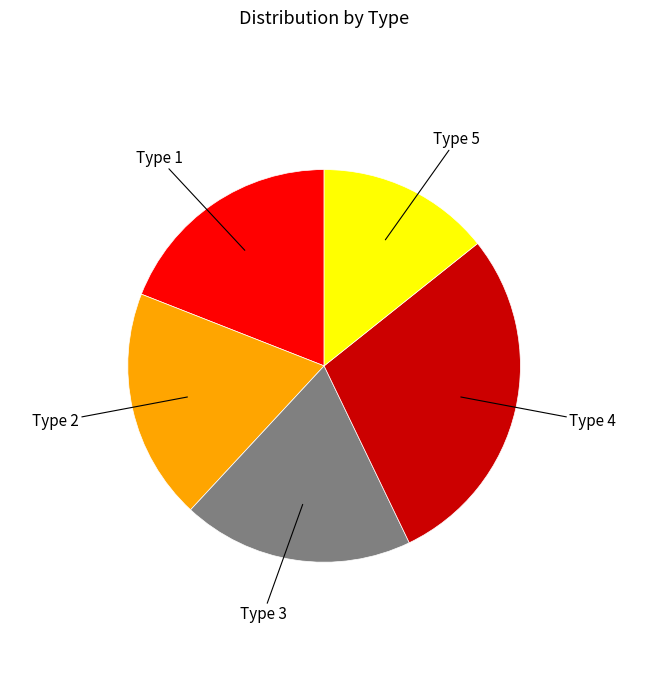

Combined, do Type 5 and Type 3 account for over 50%?

No